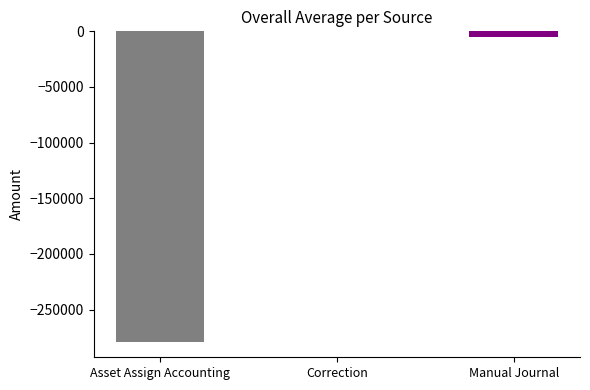

Reading left to right, transcribe all the data shown in this chart.

Asset Assign Accounting=-278911.5	Correction=0.0	Manual Journal=-4968.1